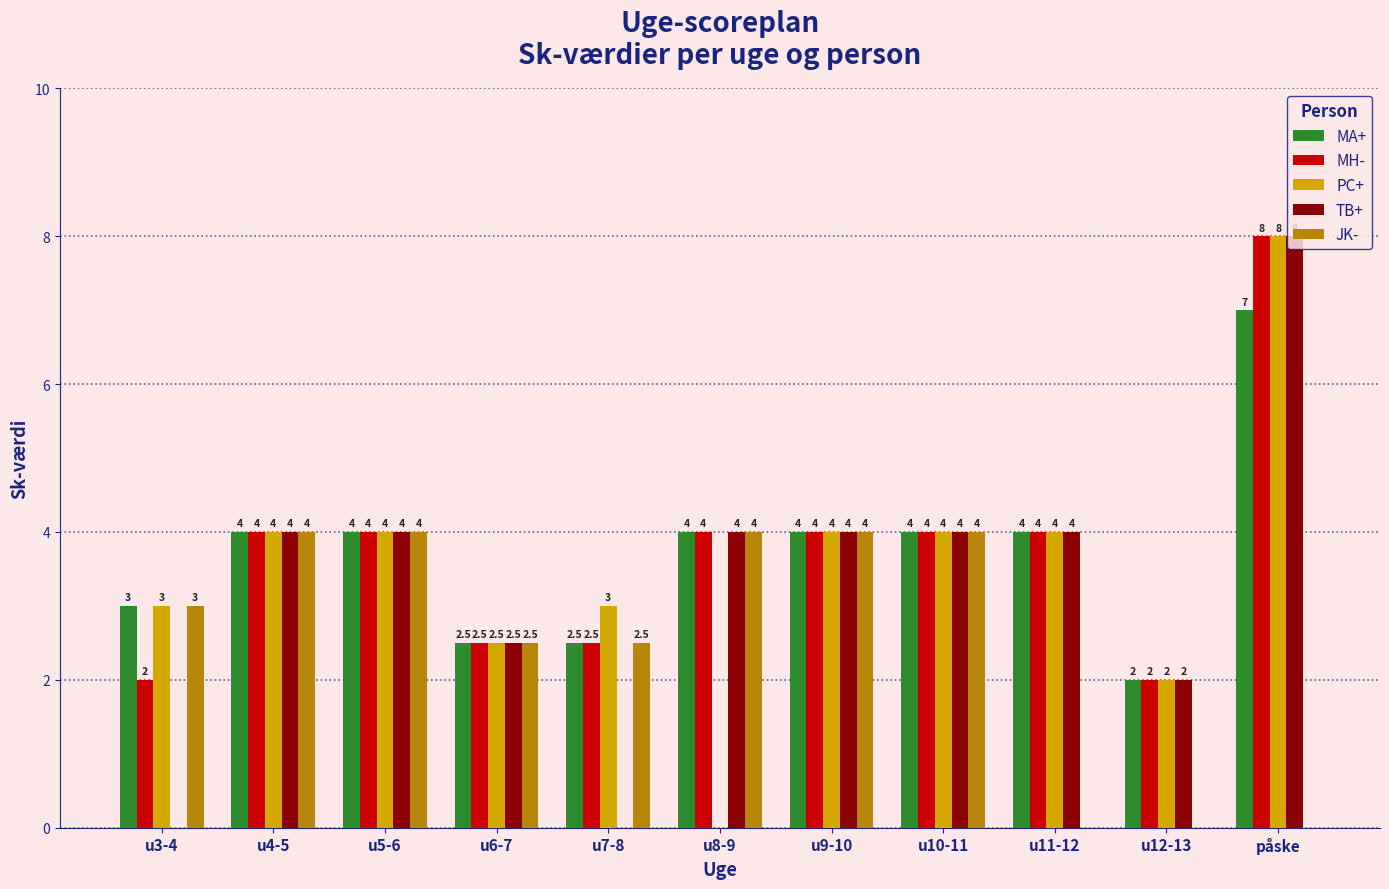

At which category is the sum across all series the highest?

påske